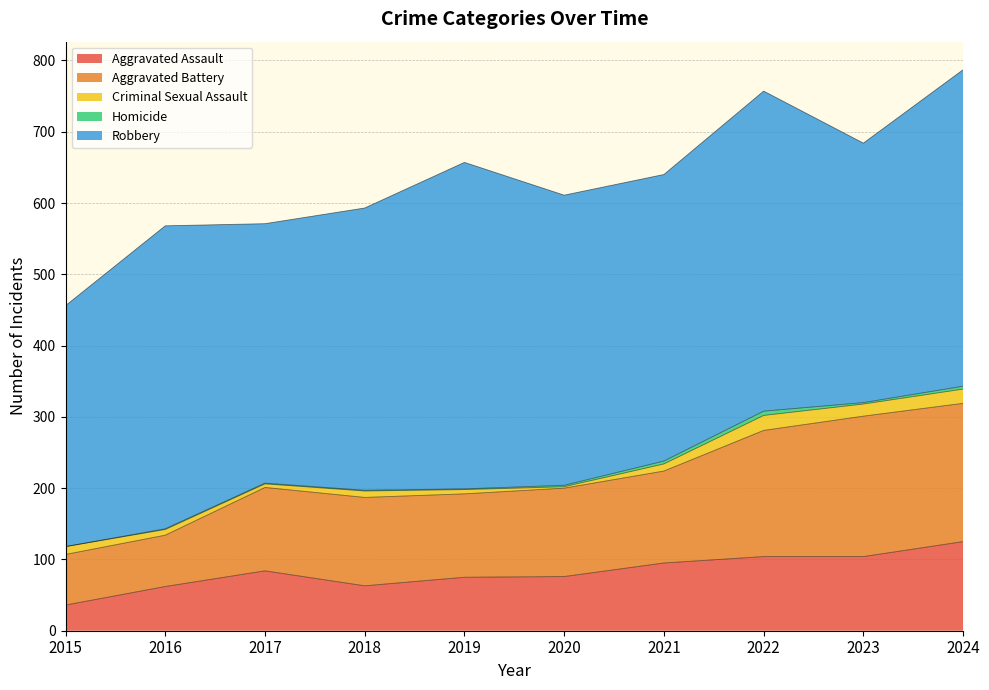

How many interior local valleys does the Homicide series have?

1